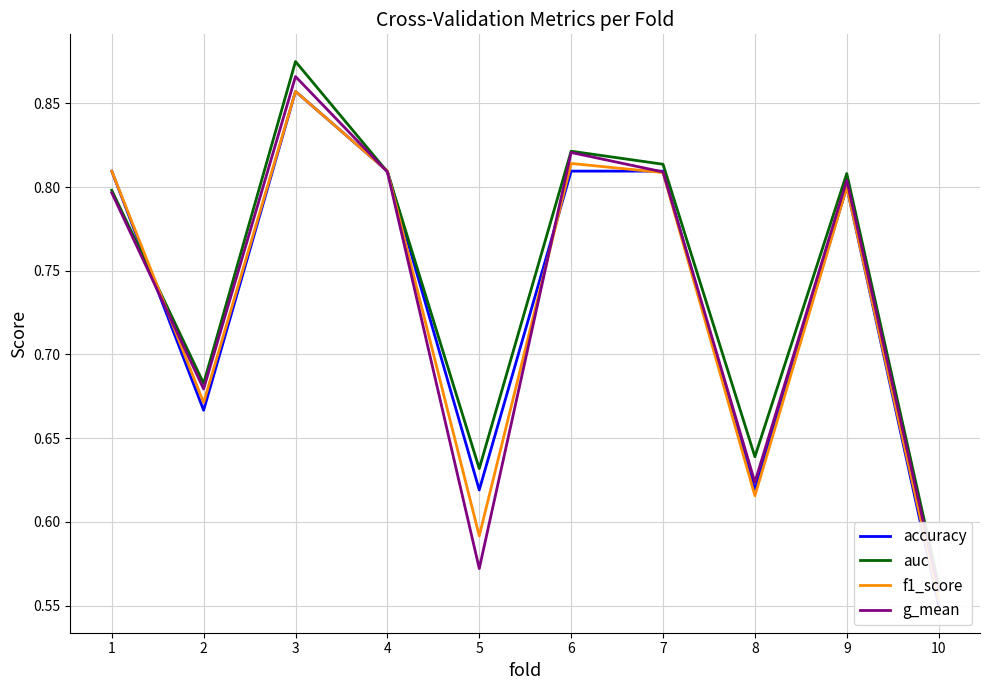

Count the accuracy values in the range 0 to 1.

10